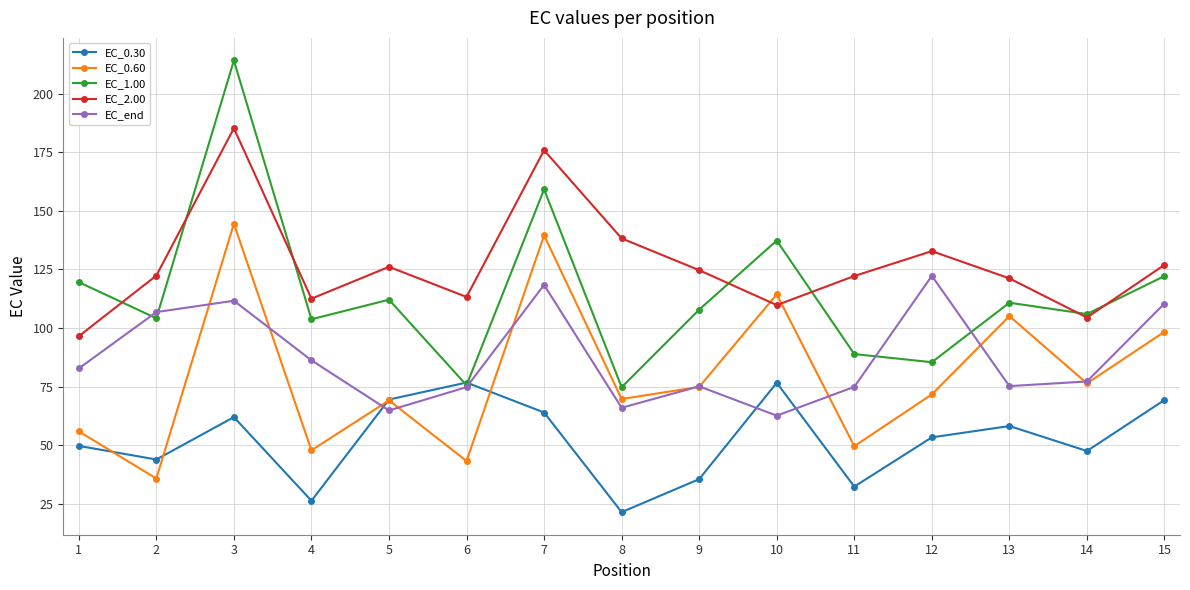

What is the greatest value displayed?

214.2